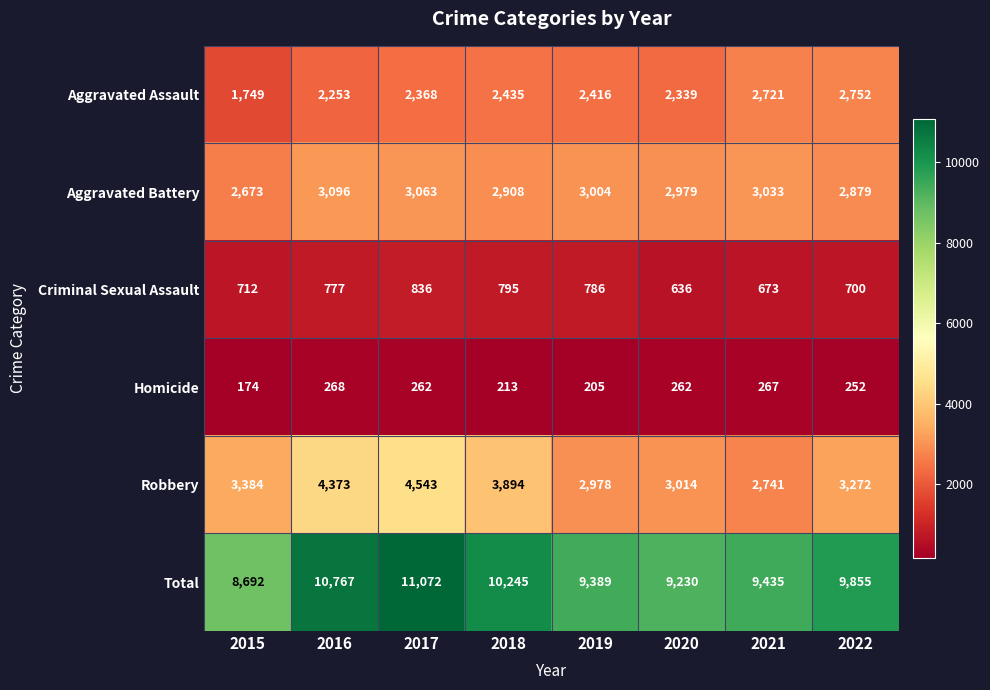

Is it true that Total equals 9230 at 2020?

True